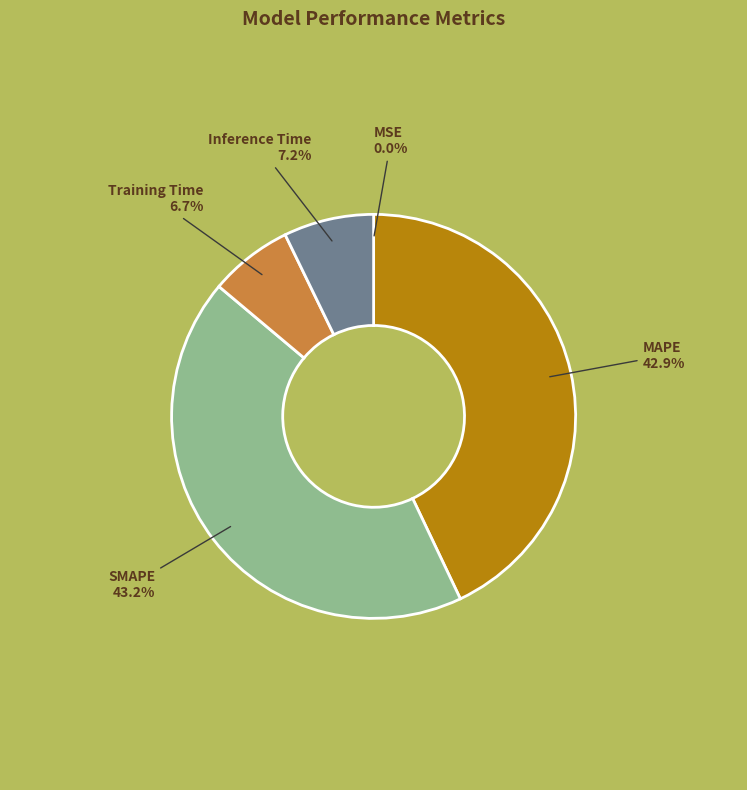

Does any single category account for the majority?

No